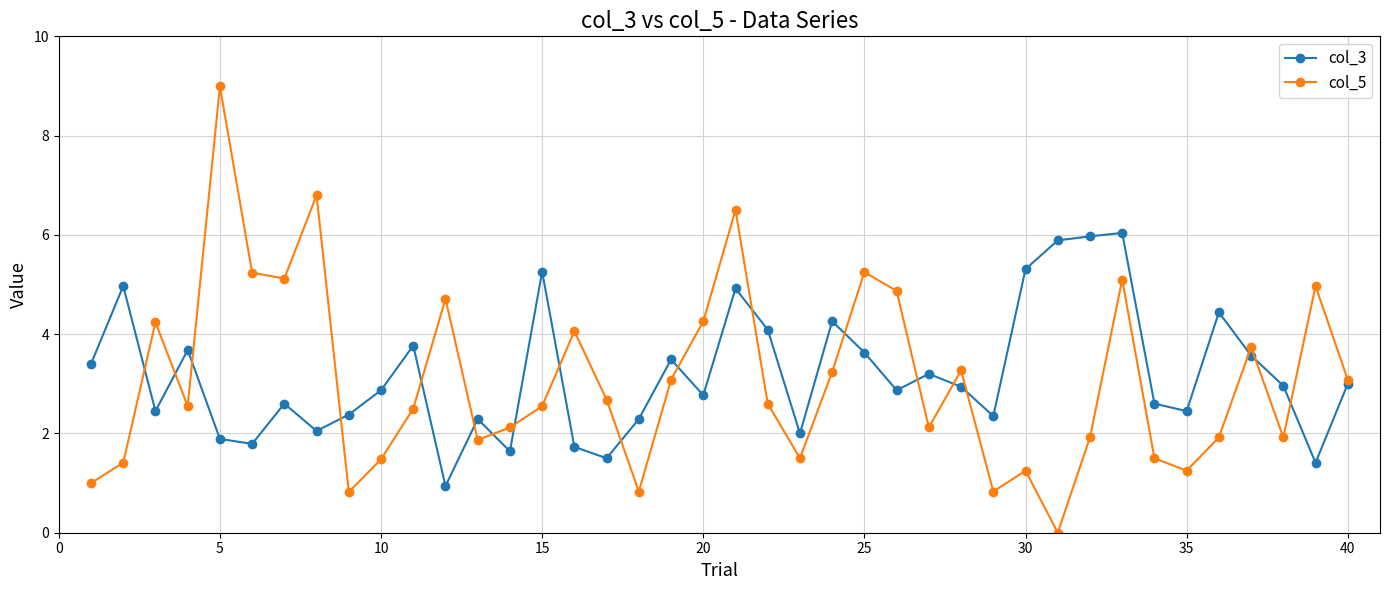

Which series has the widest spread of values?

col_5